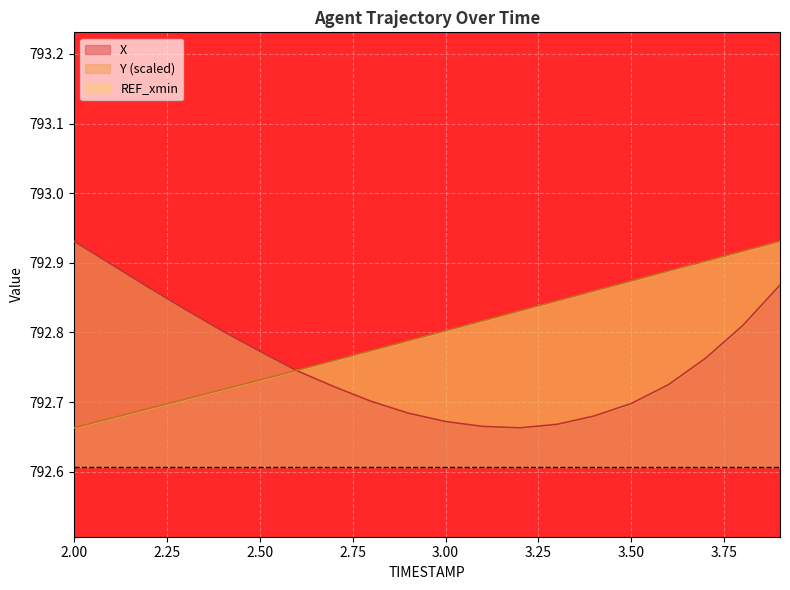

True or false: X has a value of 1165.6 at 11.

False